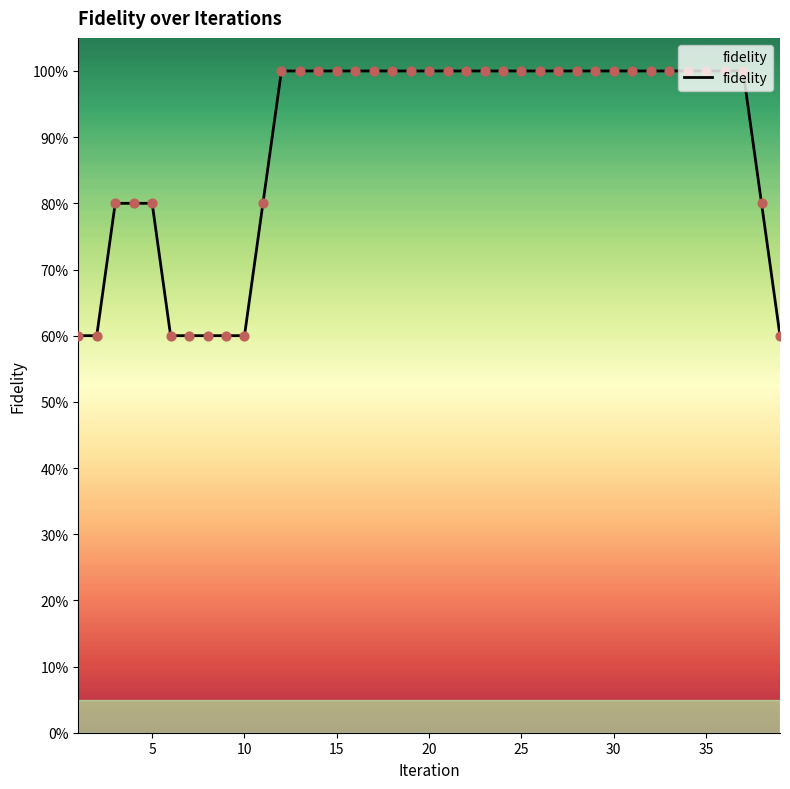

Approximately how many times larger is the value at 9 compared to 20?

0.6